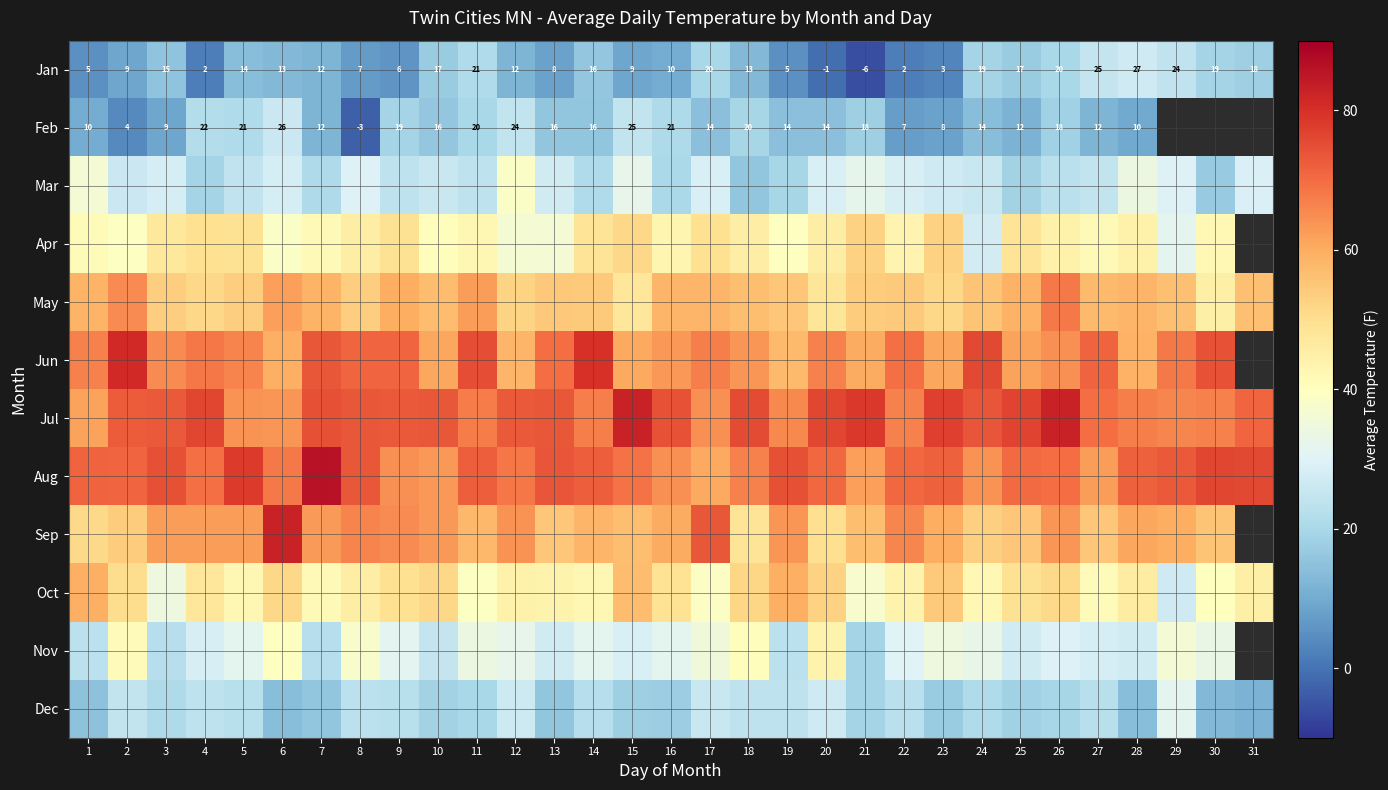

The value of Oct at 23 is 54.1. True or false?

True